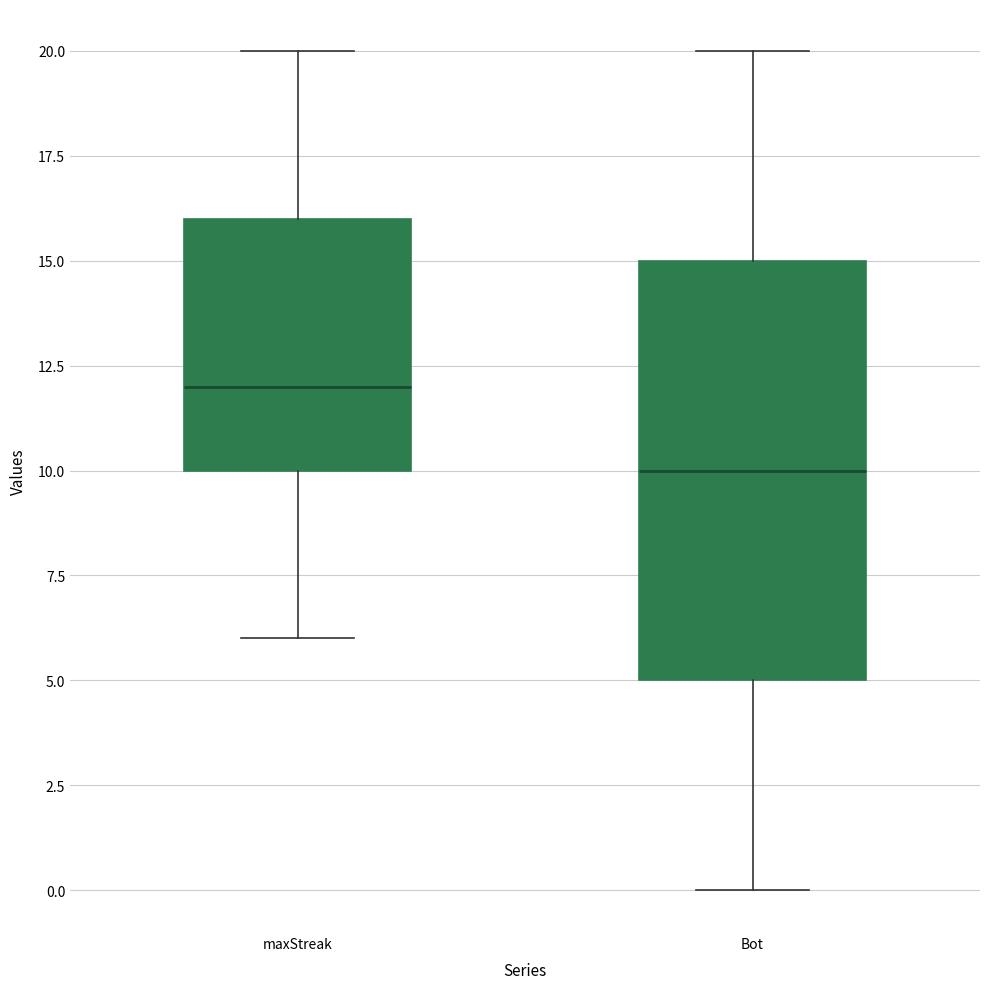

Which box's median line is the lowest?

Bot